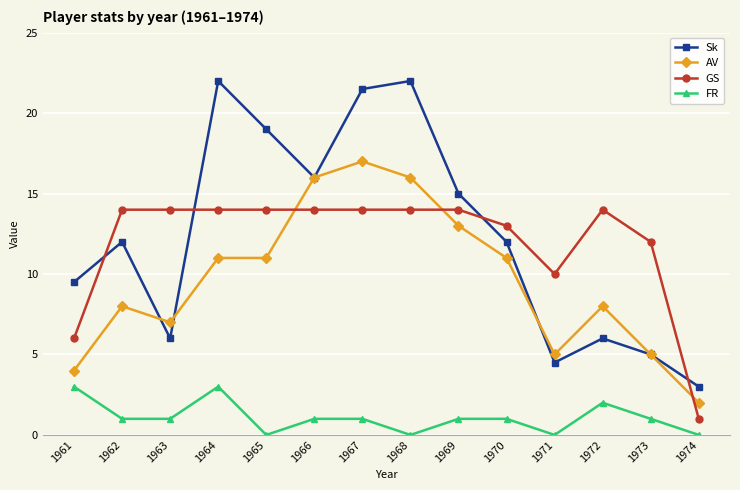

Rank the series by their maximum value, from lowest to highest.

FR, GS, AV, Sk